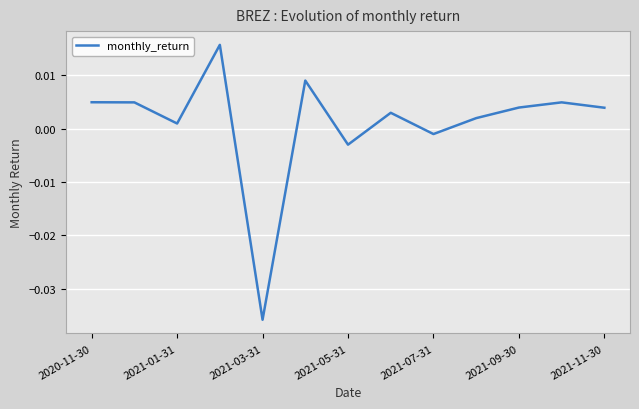

Where does the data first go above 0?

2020-11-30